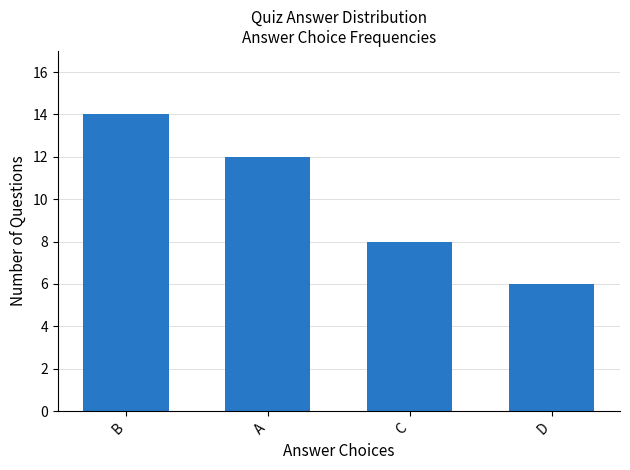

How many values are between 8 and 14?

3